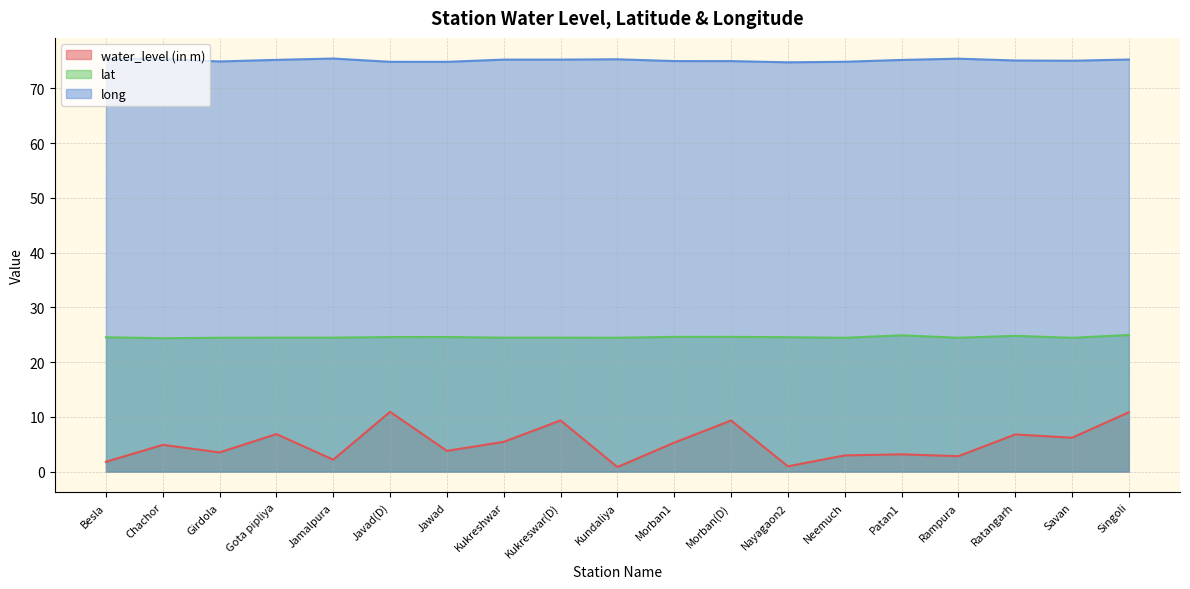

Count the number of categories in the chart.

19